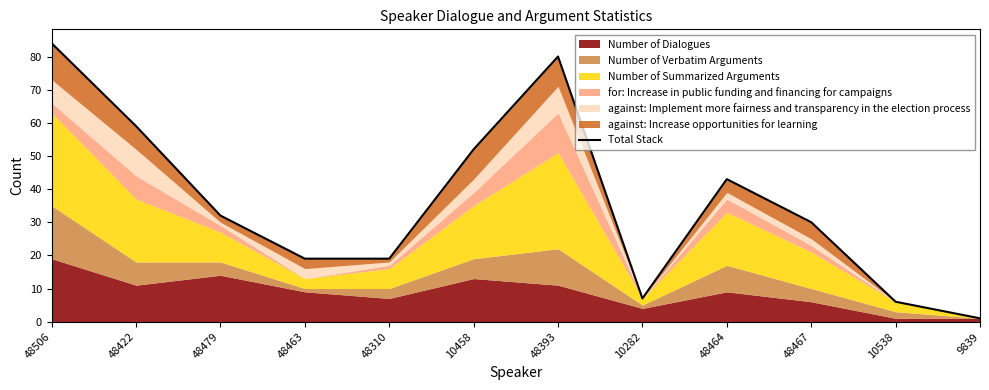

List the labels in order of value, largest first.

48506, 48393, 48422, 10458, 48464, 48479, 48467, 48463, 48310, 10282, 10538, 9839